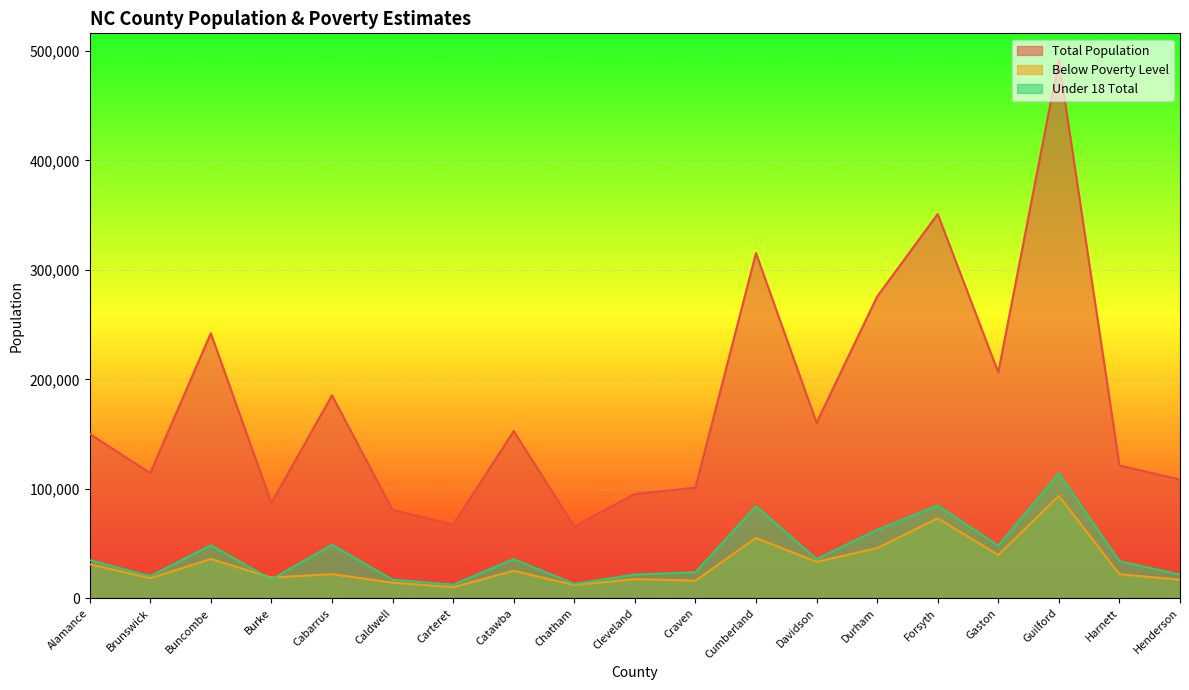

Which series has the largest total across all categories?

Total Population